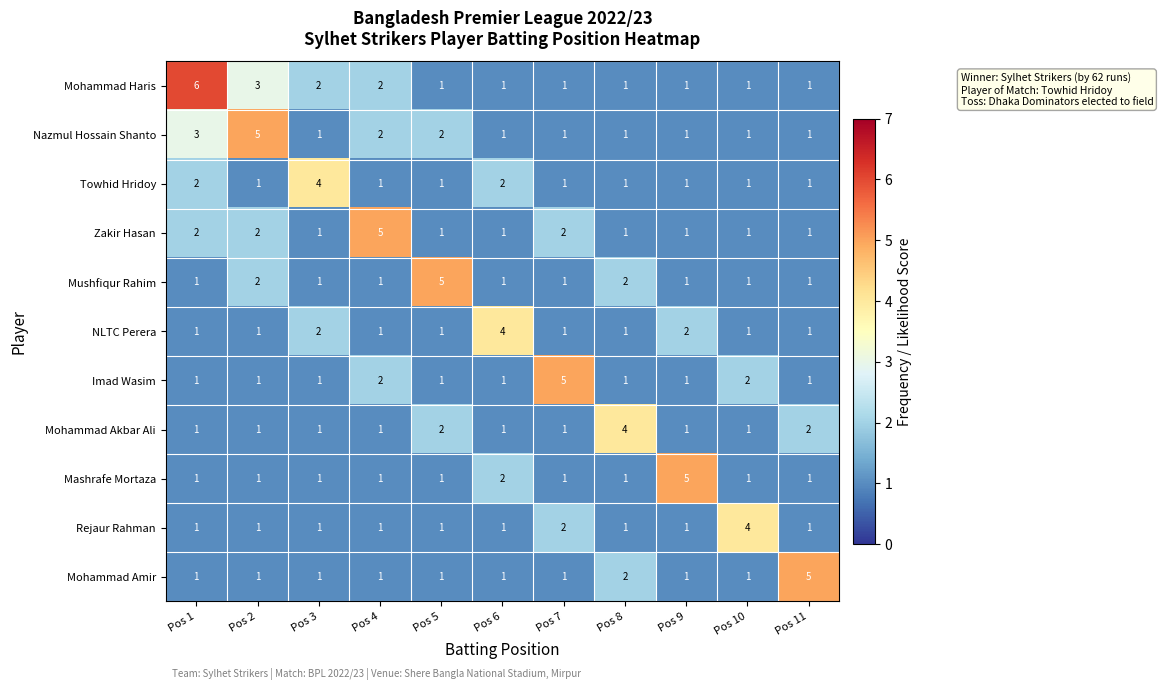

What is the difference between the maximum and second lowest values in the Towhid Hridoy series?

3